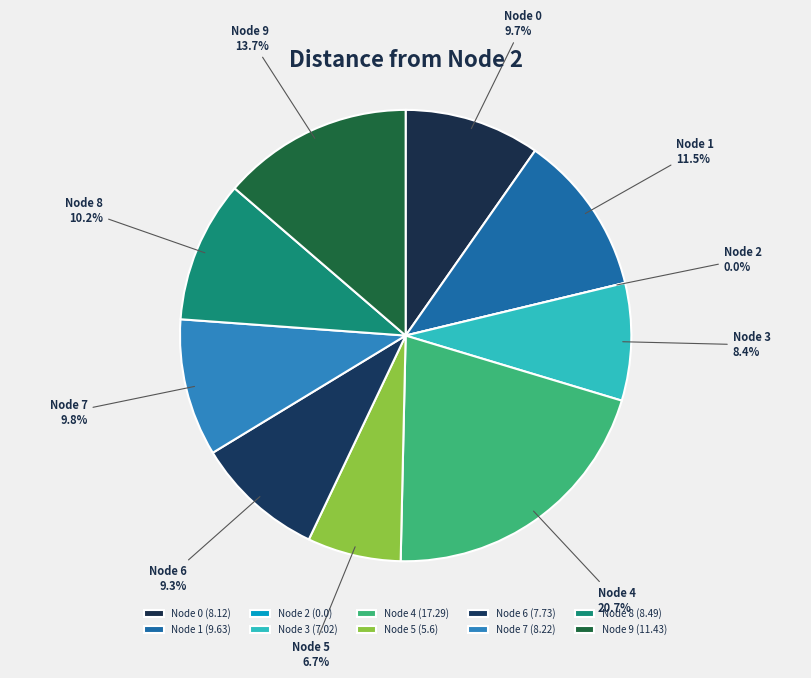

Is there a majority slice in this chart?

No